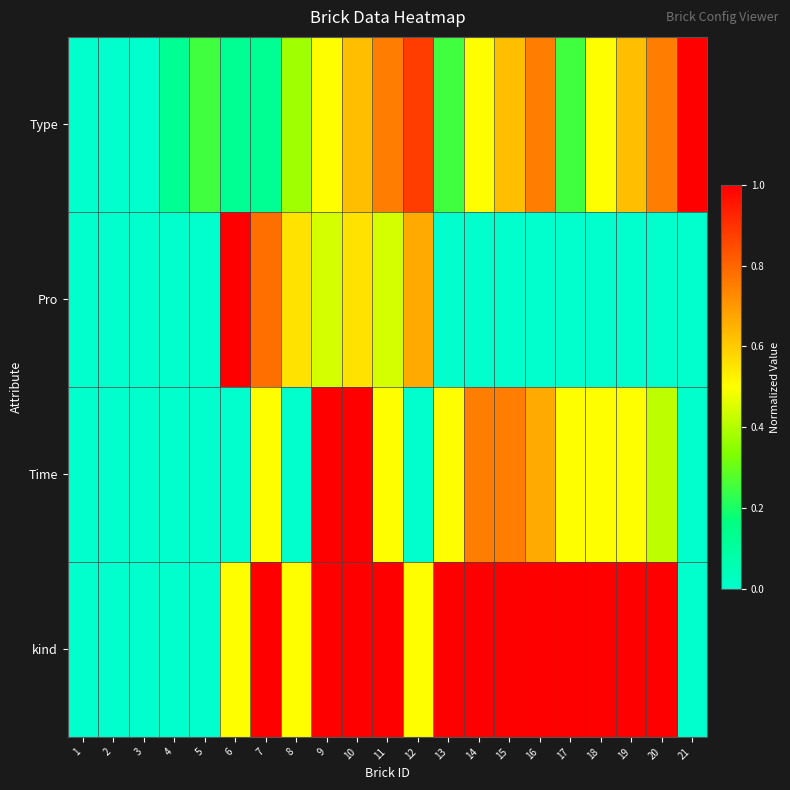

What is the maximum value shown in the chart?

1.0